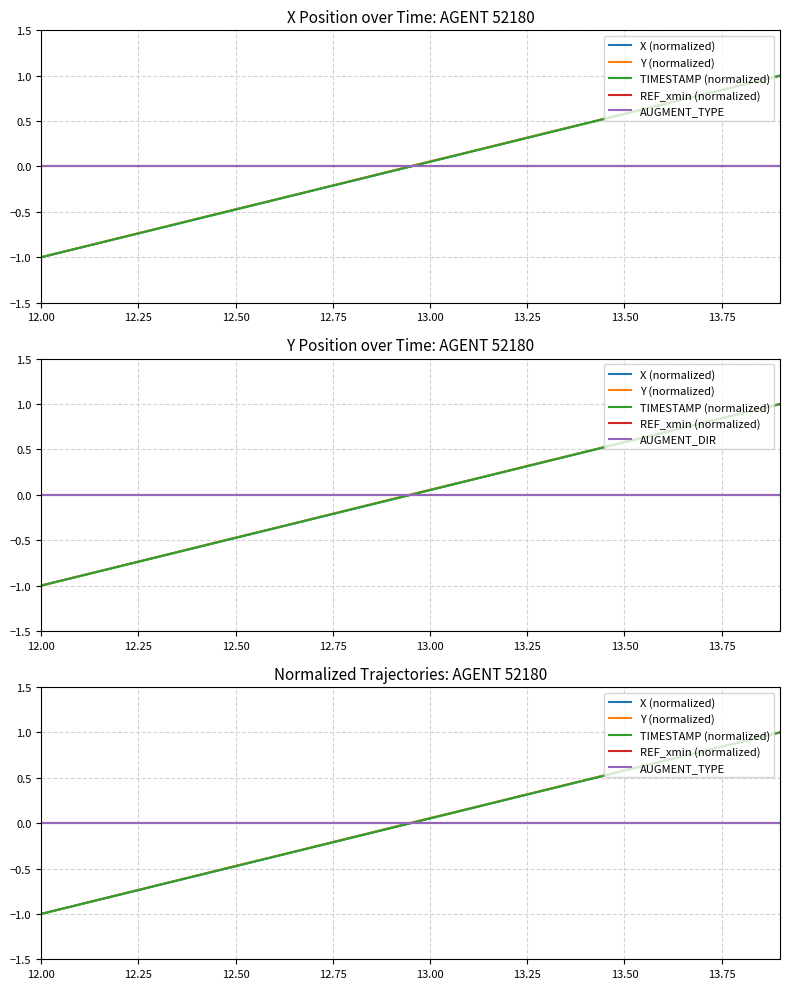

True or false: AUGMENT_DIR has more than 2 interior local peaks.

False